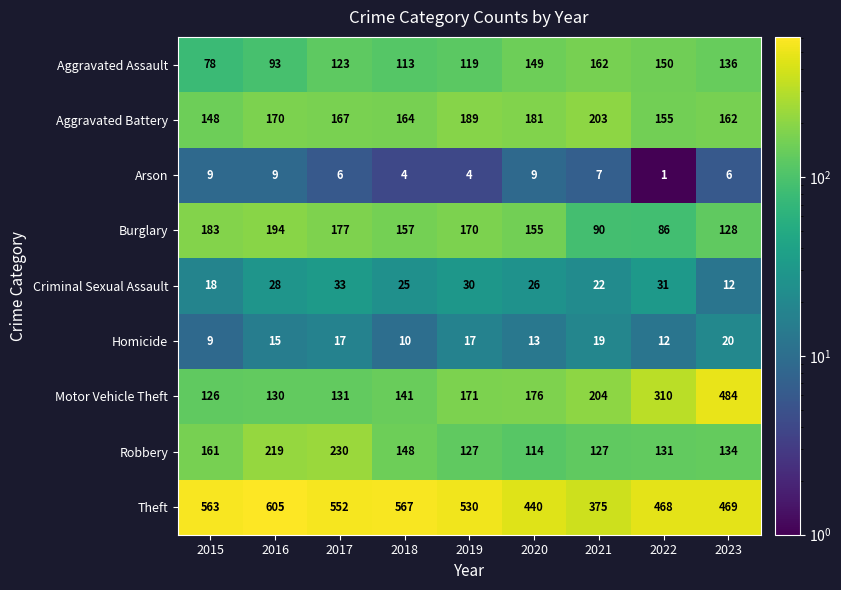

True or false: Burglary has a value of 157 at 2018.

True